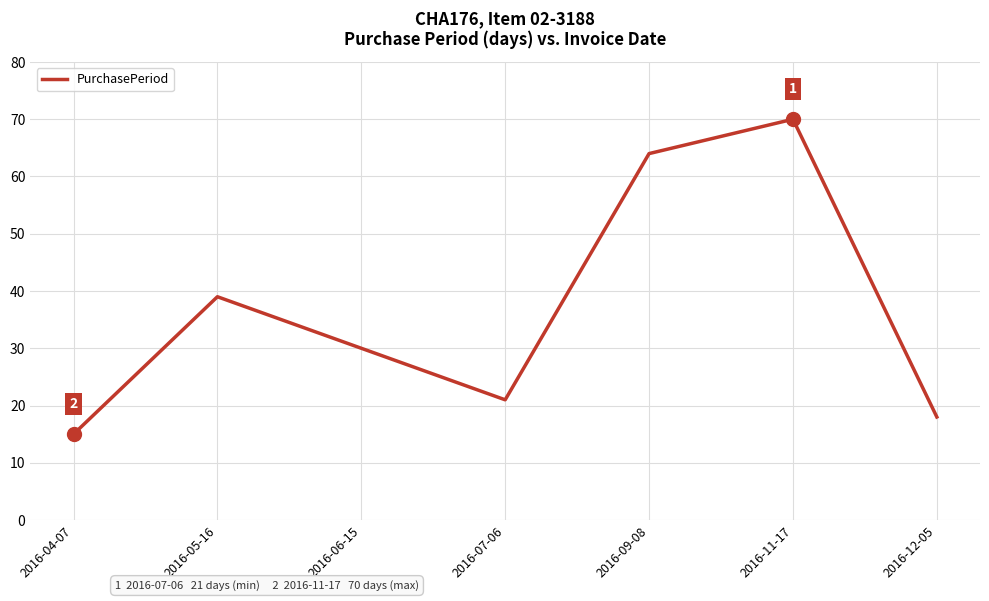

Is it true that the value at 2016-04-07 is 5?

False